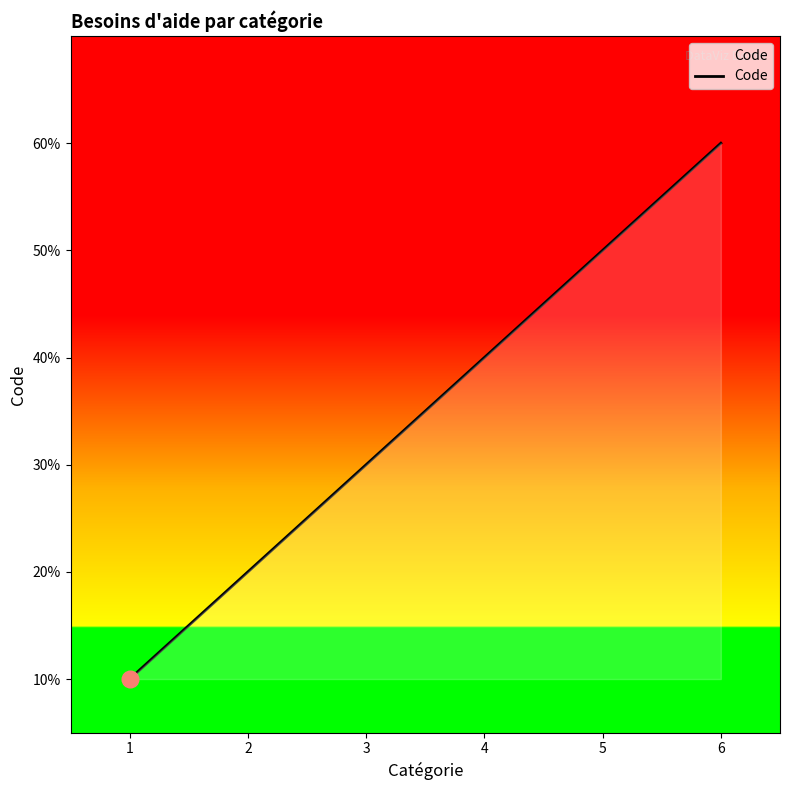

At which label does the data first exceed 4?

5